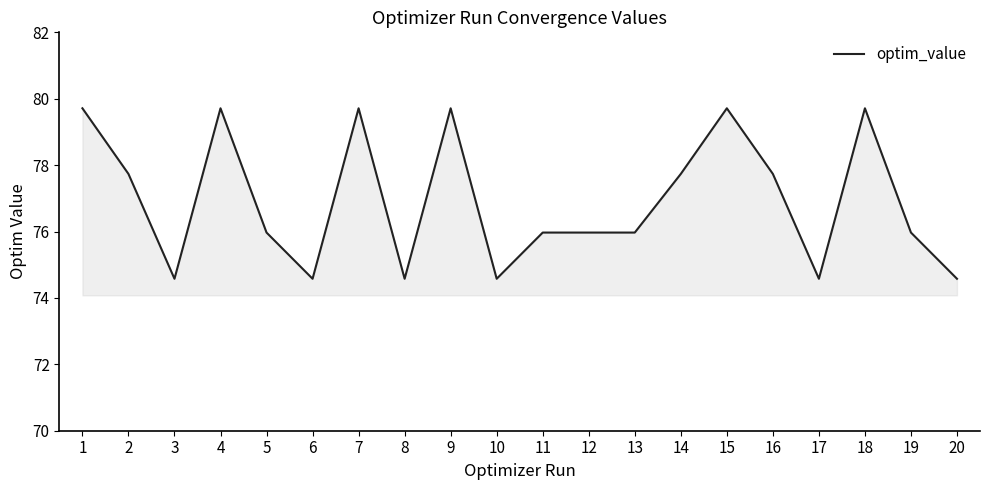

Which has a higher value, 17 or 12?

12